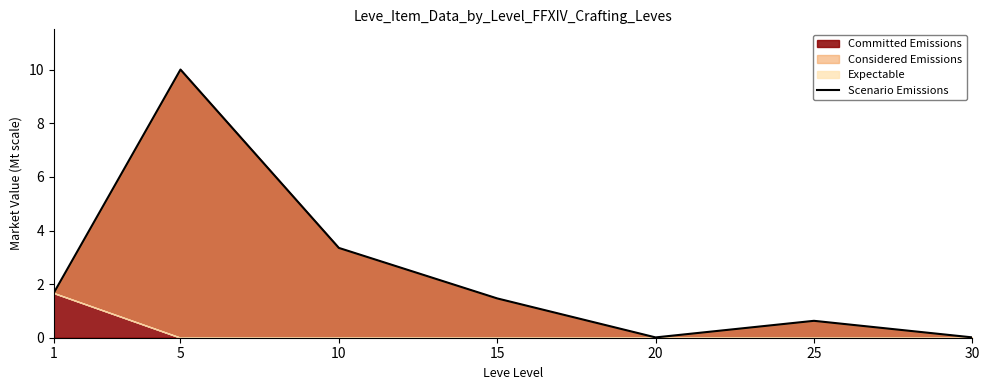

How many points are lower than both their immediate neighbors (excluding endpoints)?

1